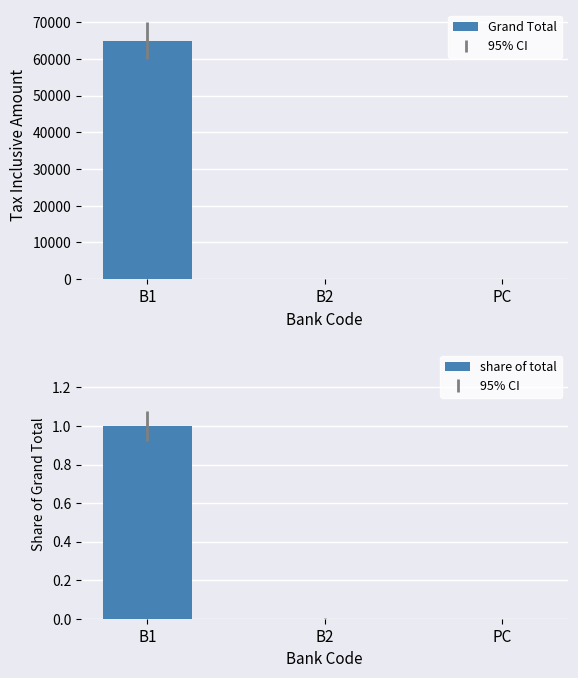

Read the Grand Total value at PC.

1.0